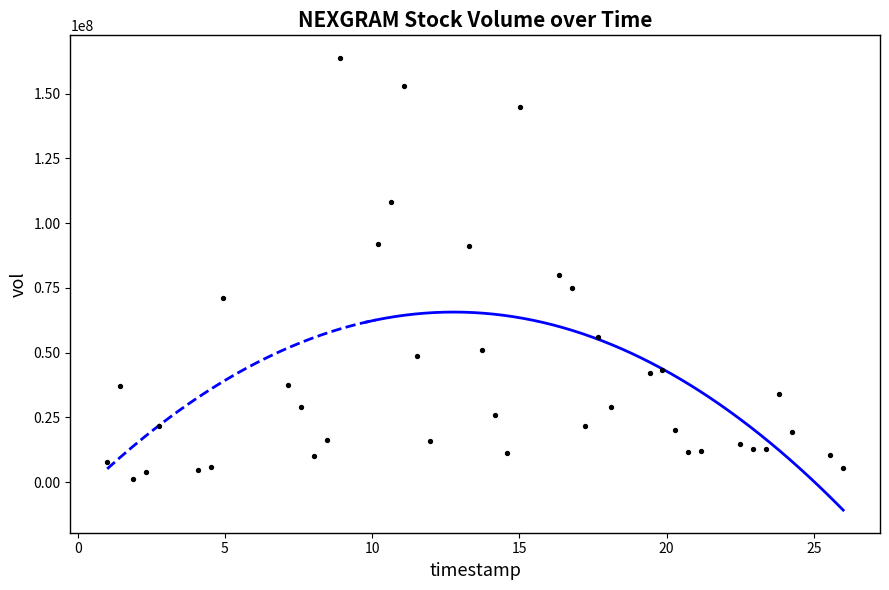

What Y value in the scatter plot is closest to 82518350?

79879200